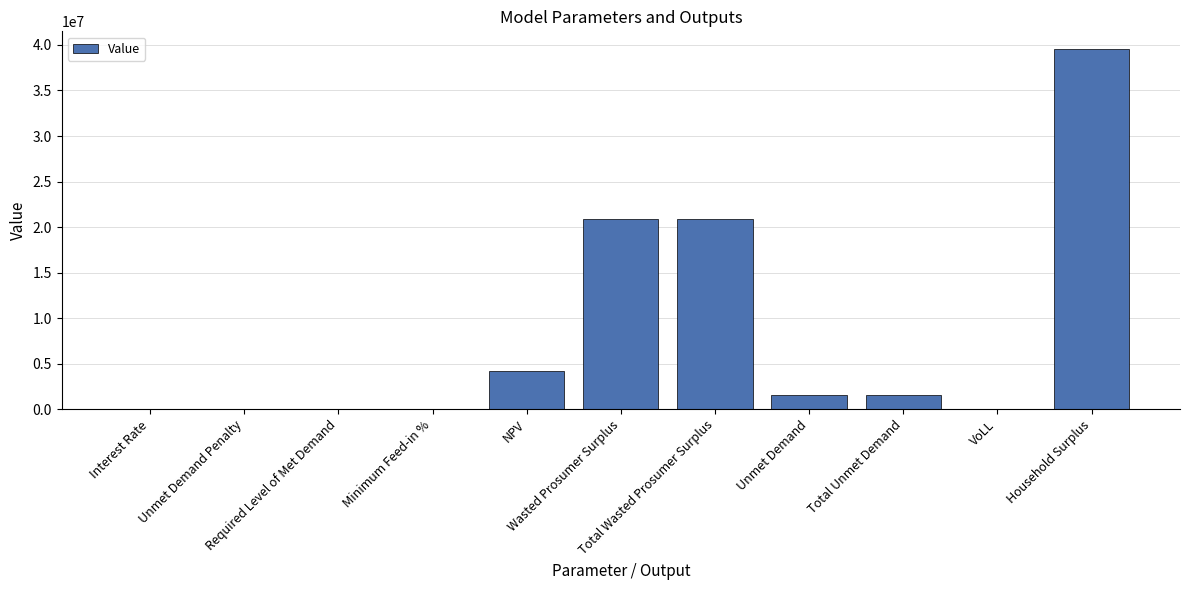

What is the sum of all values?

88553925.4